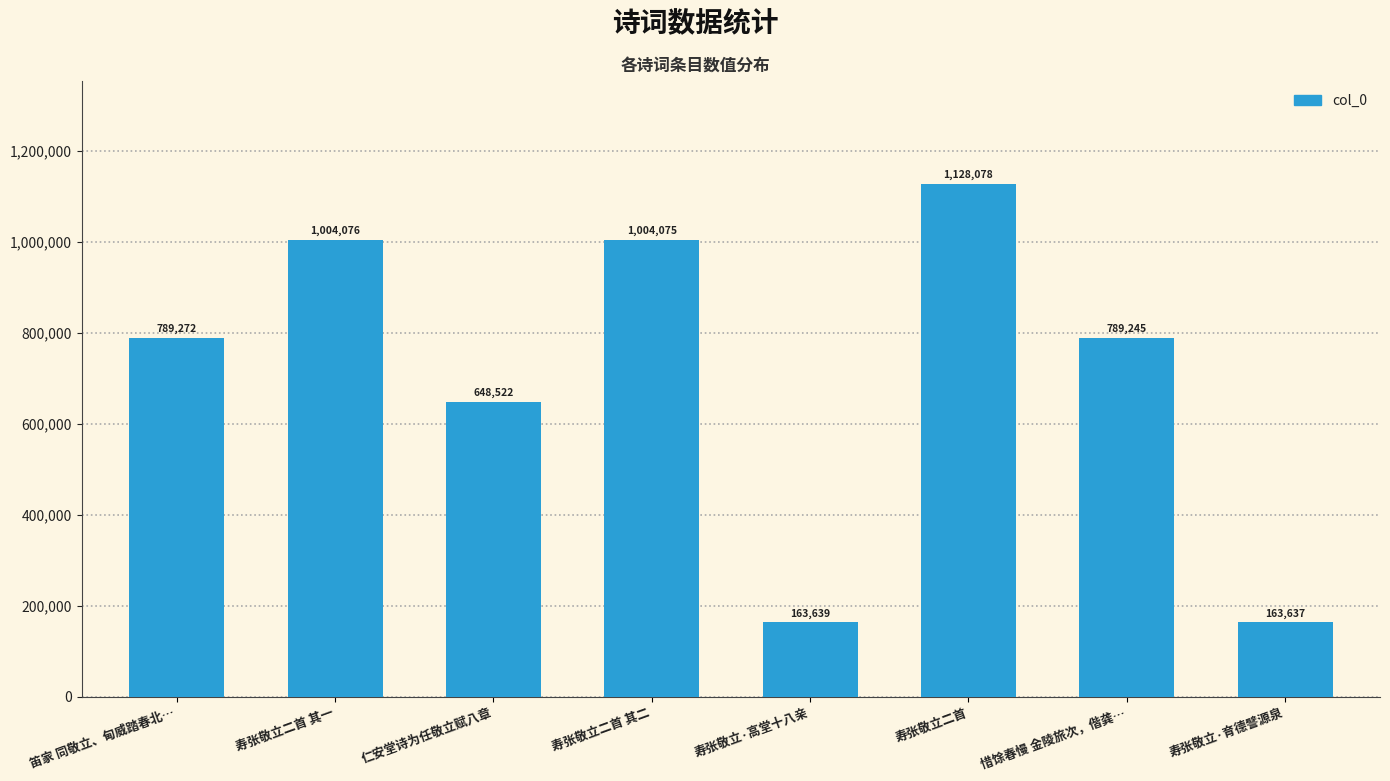

True or false: the data shows 1751552 at 寿张敬立二首 其二.

False